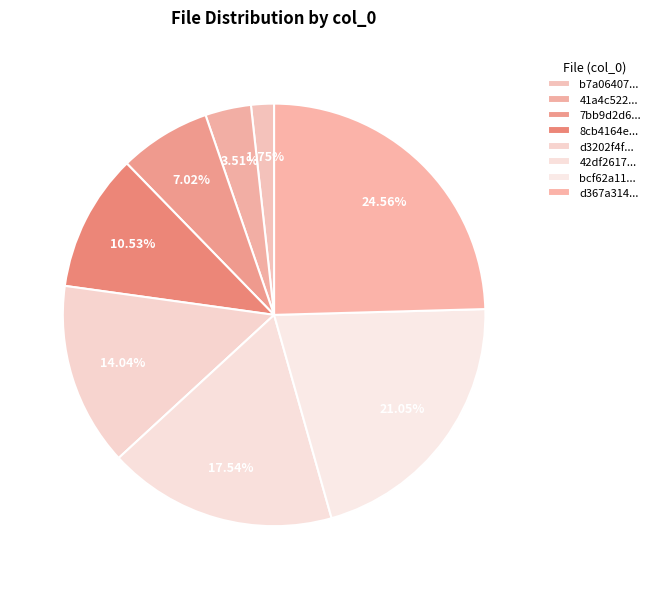

How many segments does this pie chart have?

8